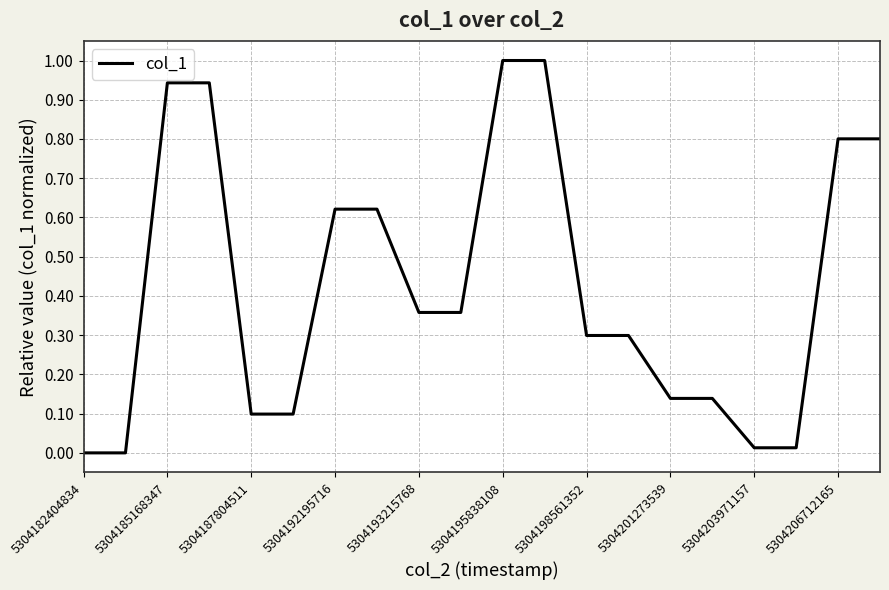

How many lines are shown in the chart?

1